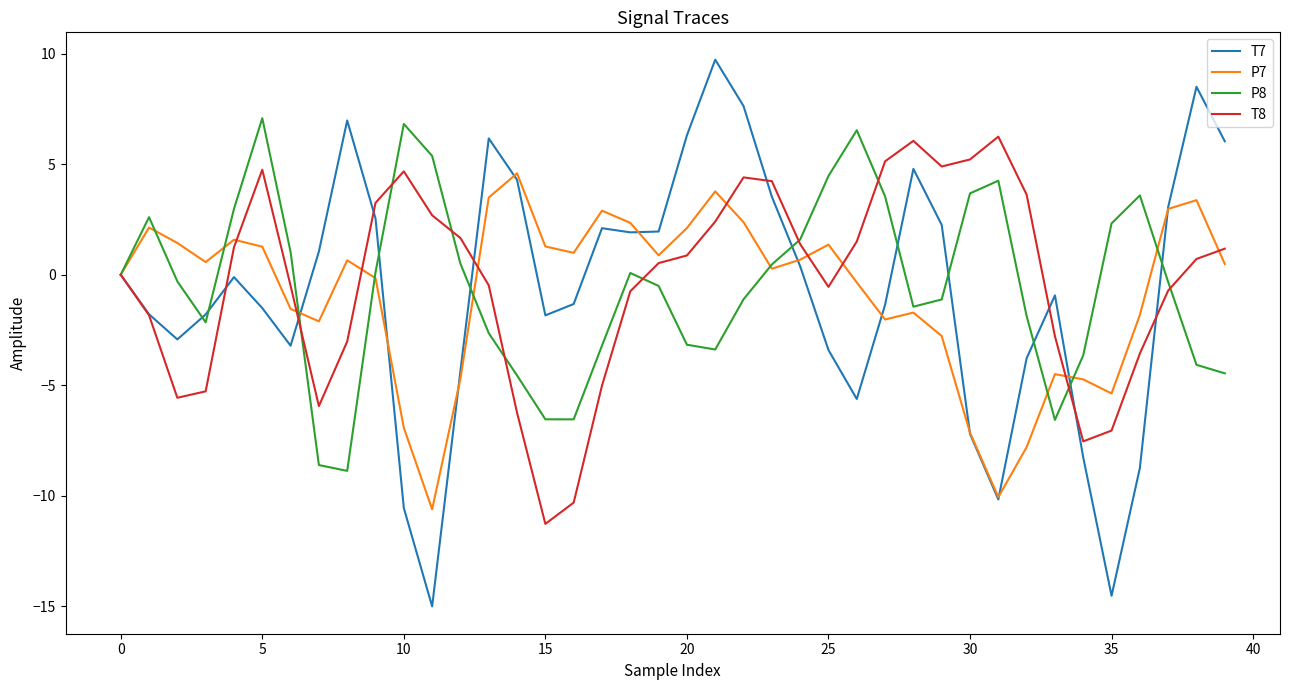

What is the minimum value for T7?

-15.0